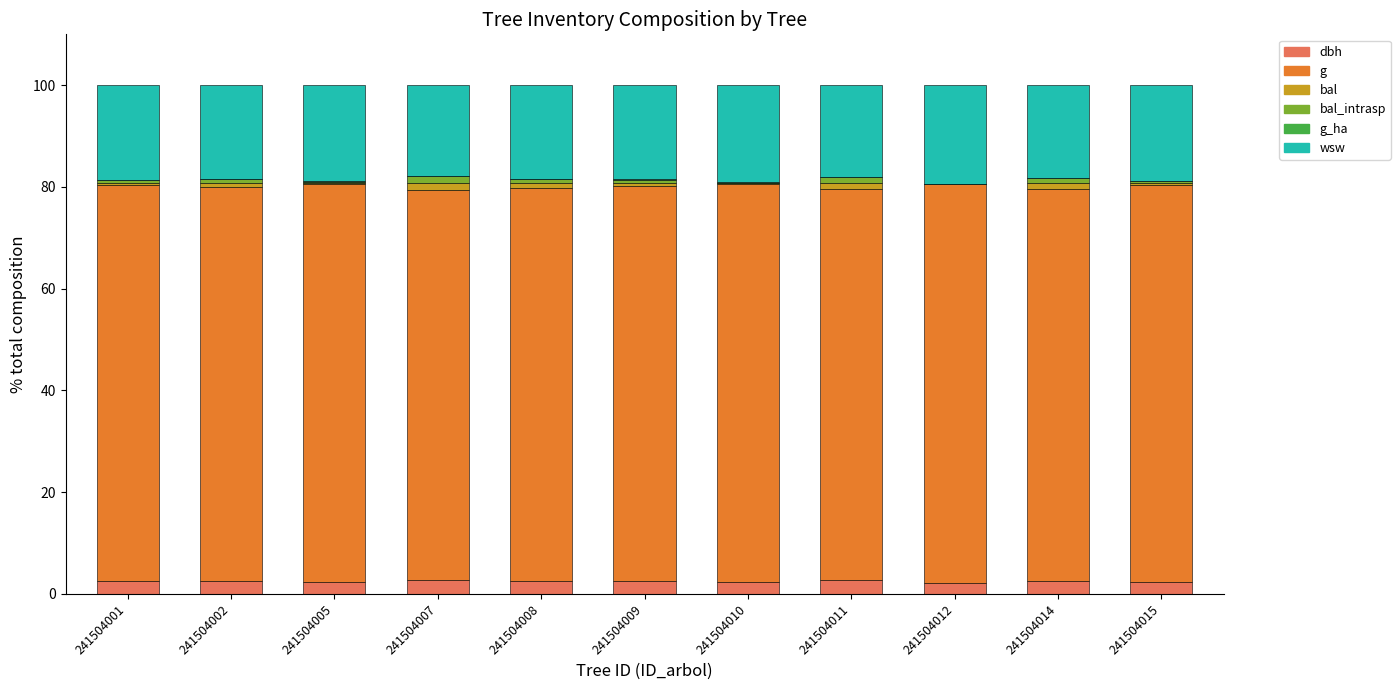

Are the bars grouped side by side (vs. stacked)?

No